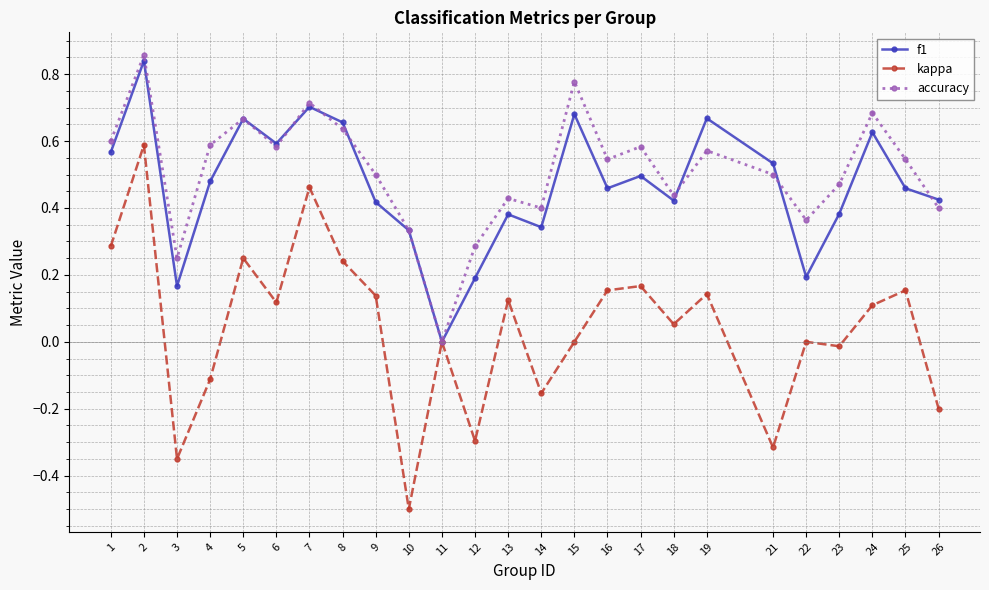

What is the total value across all series at 16?

1.2